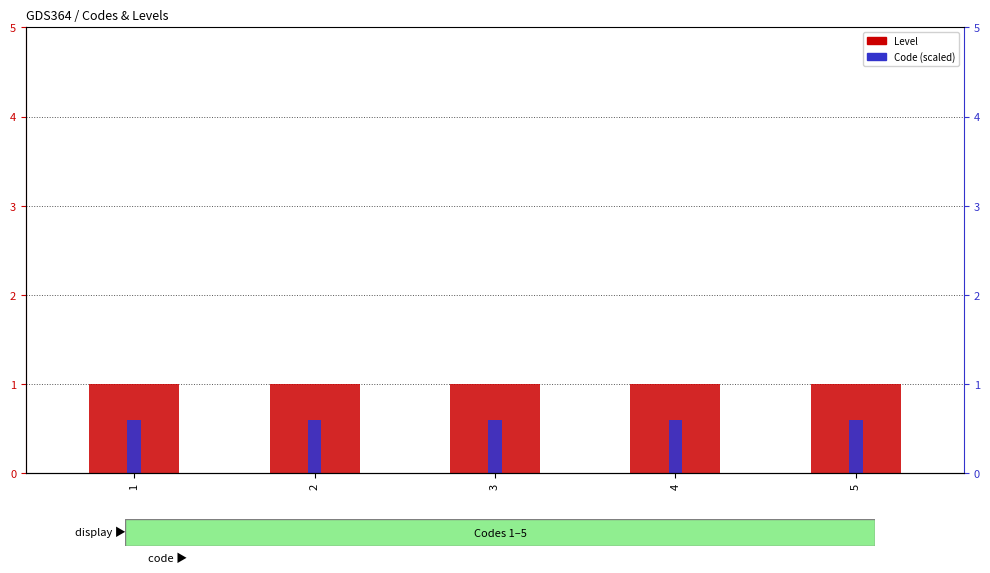

The Level series shows 1.0 at 2. True or false?

True